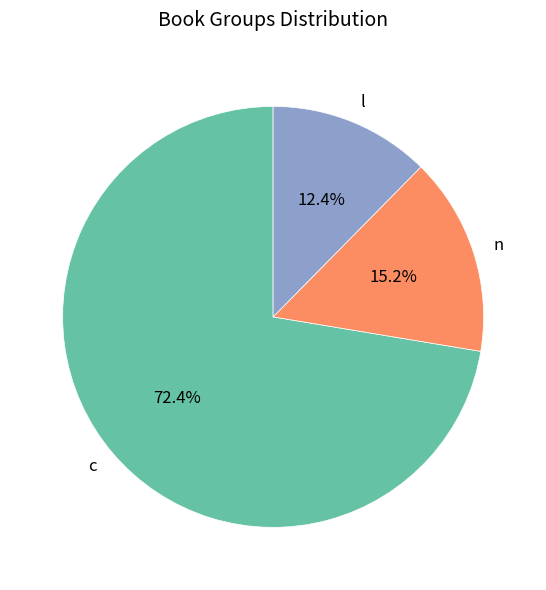

What is the total percentage of n and c?

87.6%